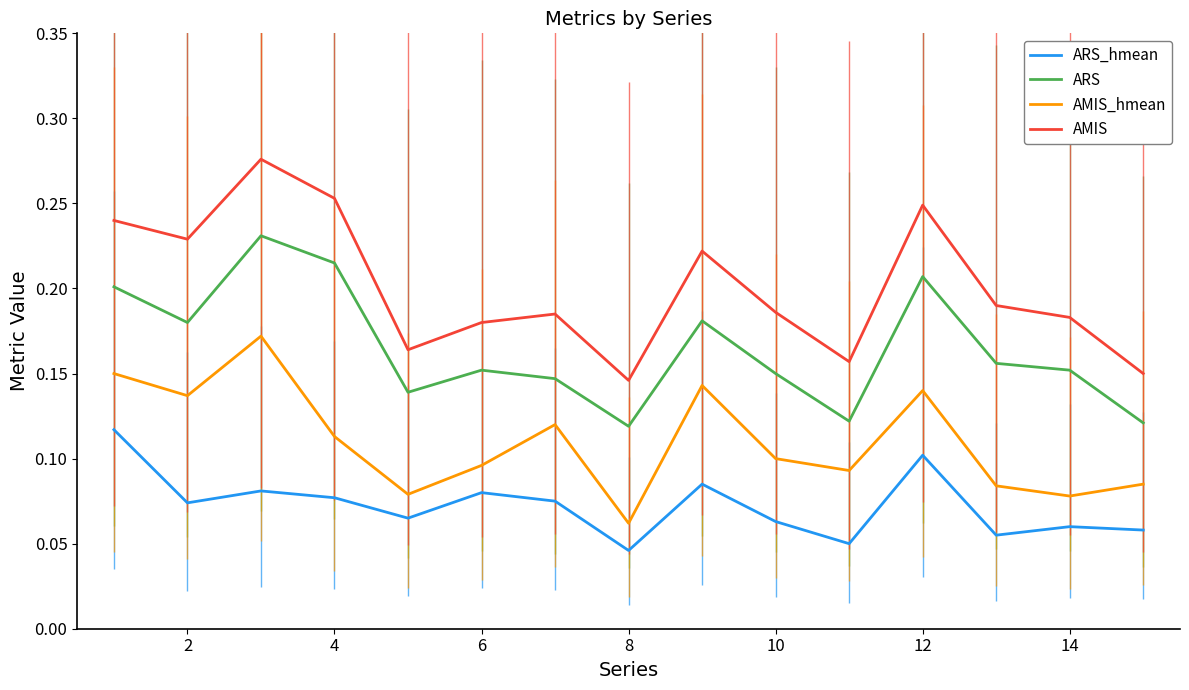

Which series has the widest spread of values?

AMIS